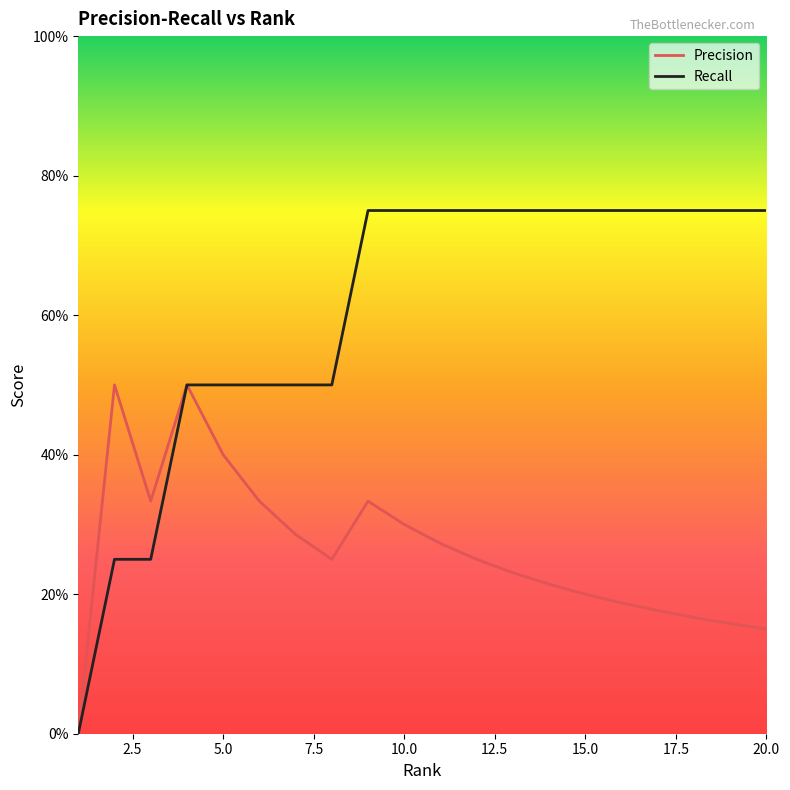

What are all the series names shown in the legend?

Precision, Recall